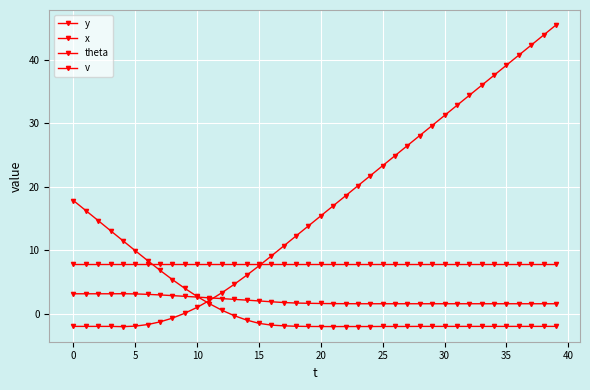

What is the label of the 26th point from the left?

25